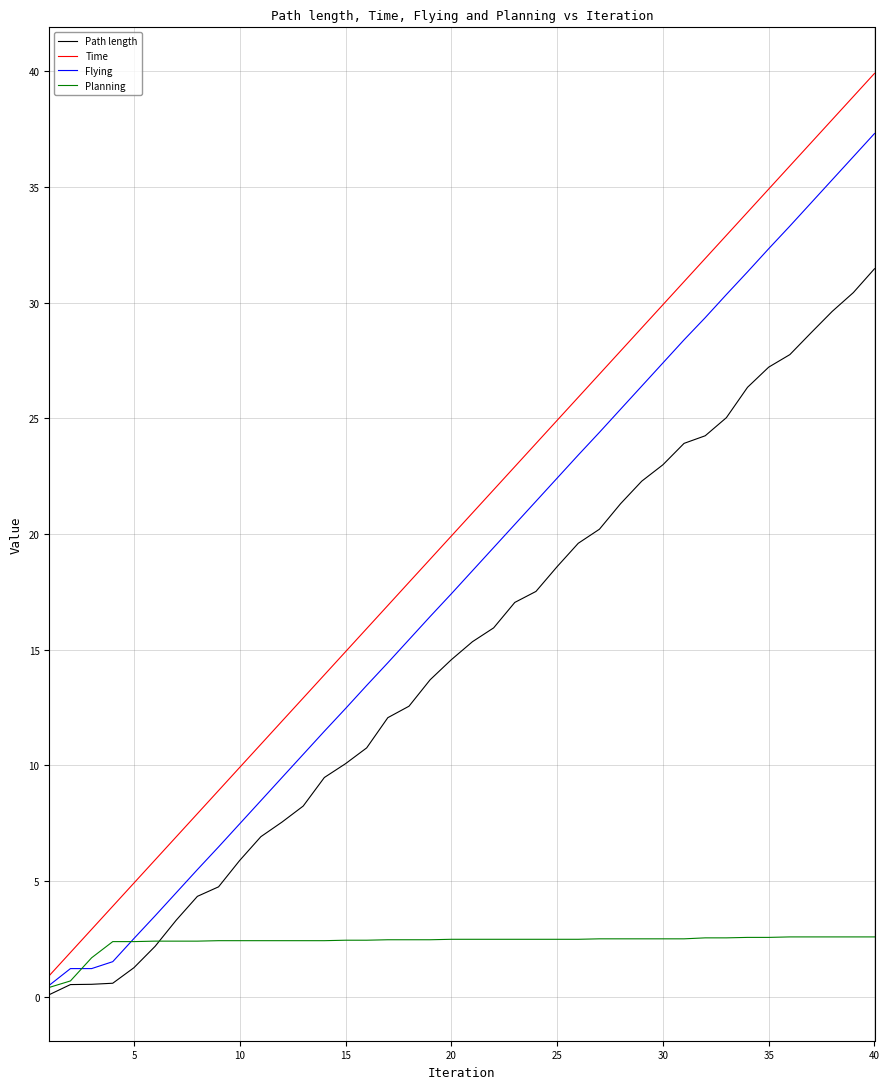

Rank the series by their maximum value, from lowest to highest.

Planning, Path length, Flying, Time